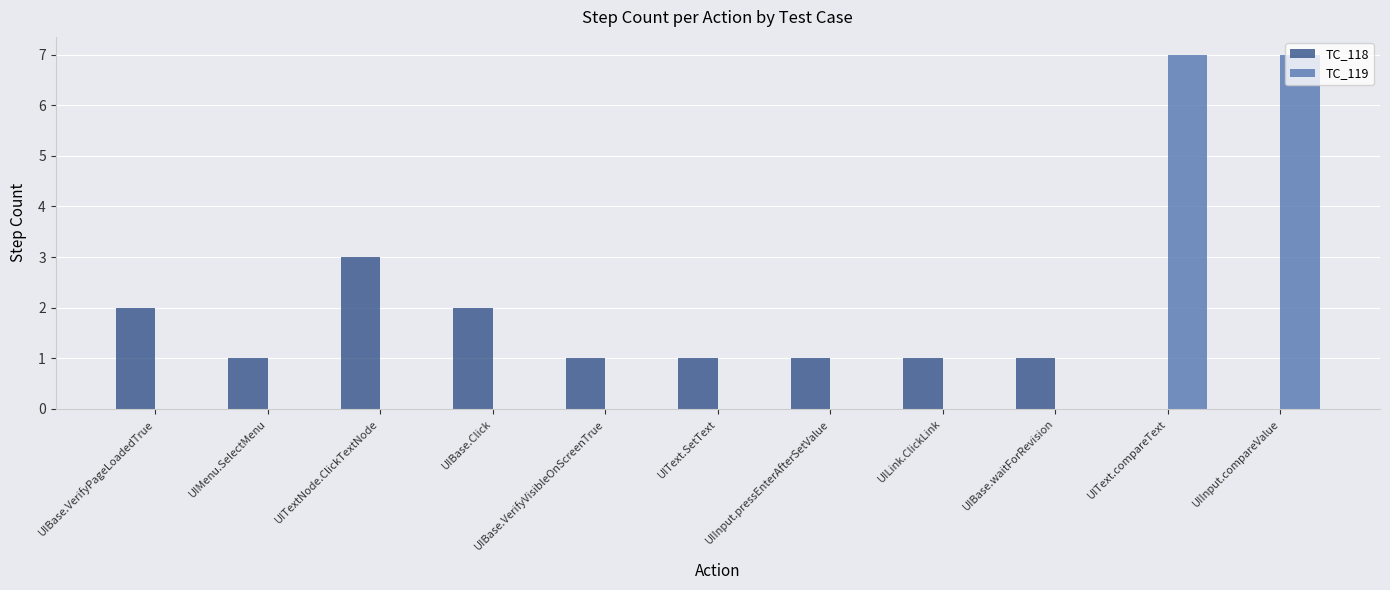

The TC_118 series shows 2 at UIBase.VerifyPageLoadedTrue. True or false?

True